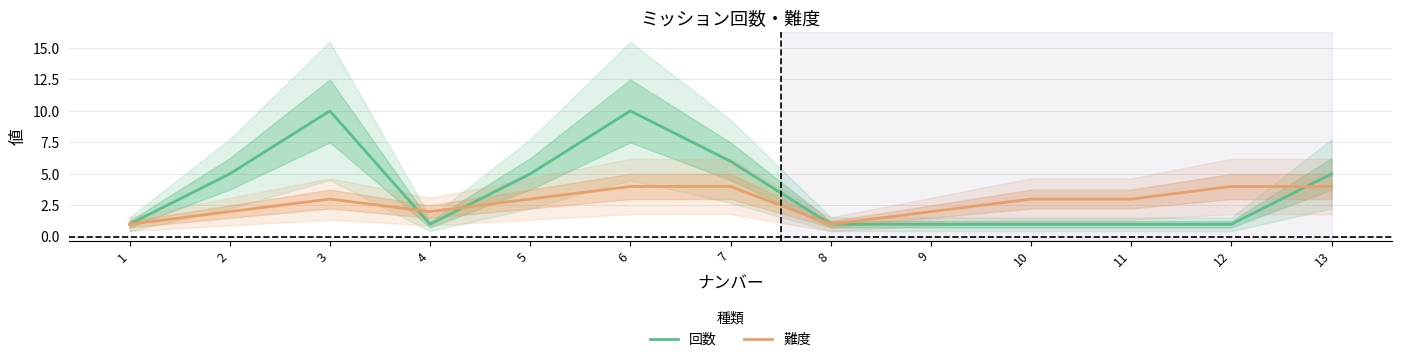

What is the difference between the maximum and minimum values in the 難度 series?

3